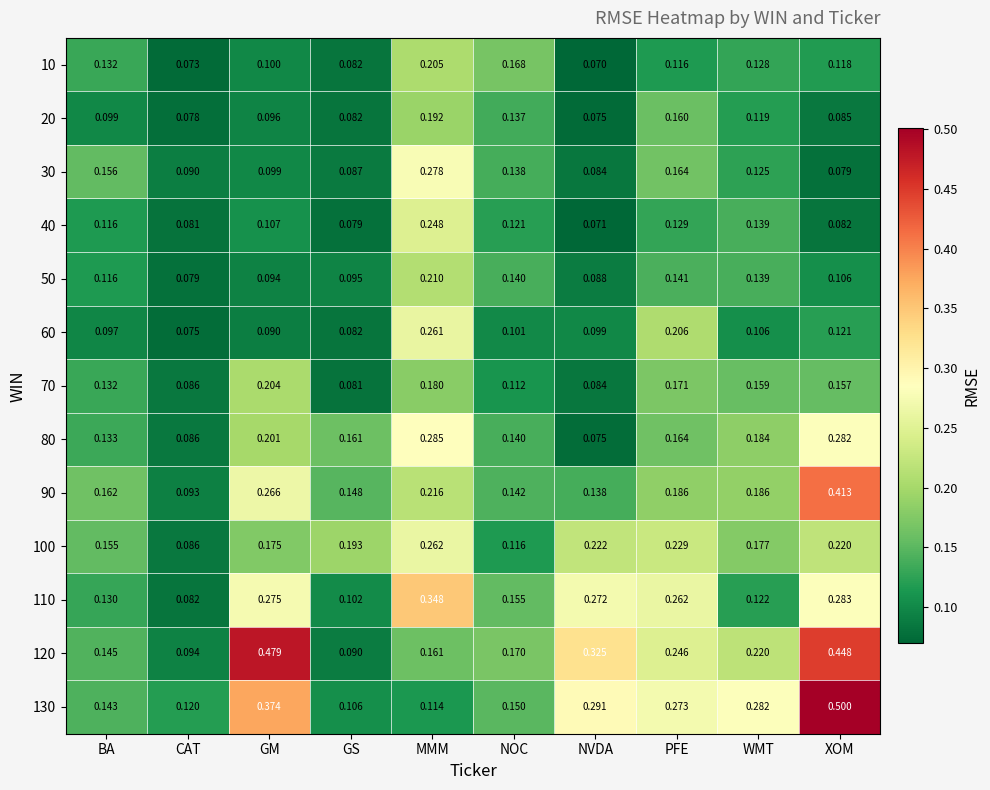

At which category is the sum across all series the highest?

MMM